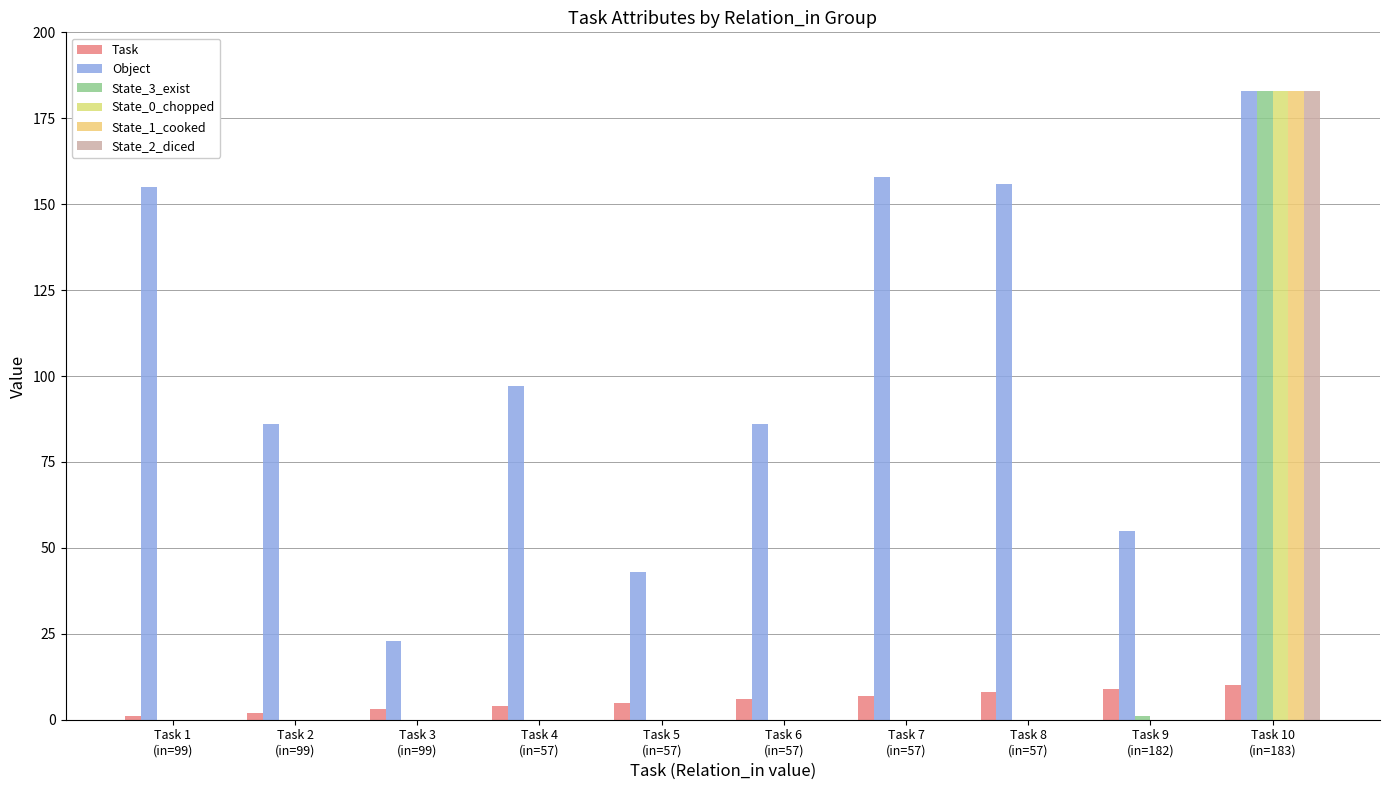

Which series has the largest total across all categories?

Object